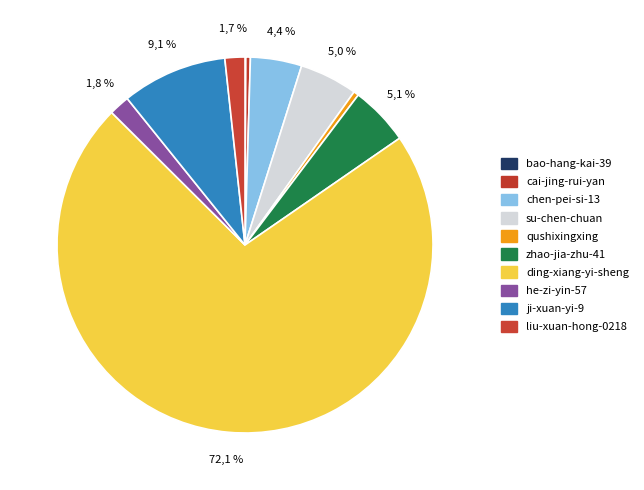

To the nearest percent, what is the difference between the ding-xiang-yi-sheng and qushixingxing slice percentages?

72%